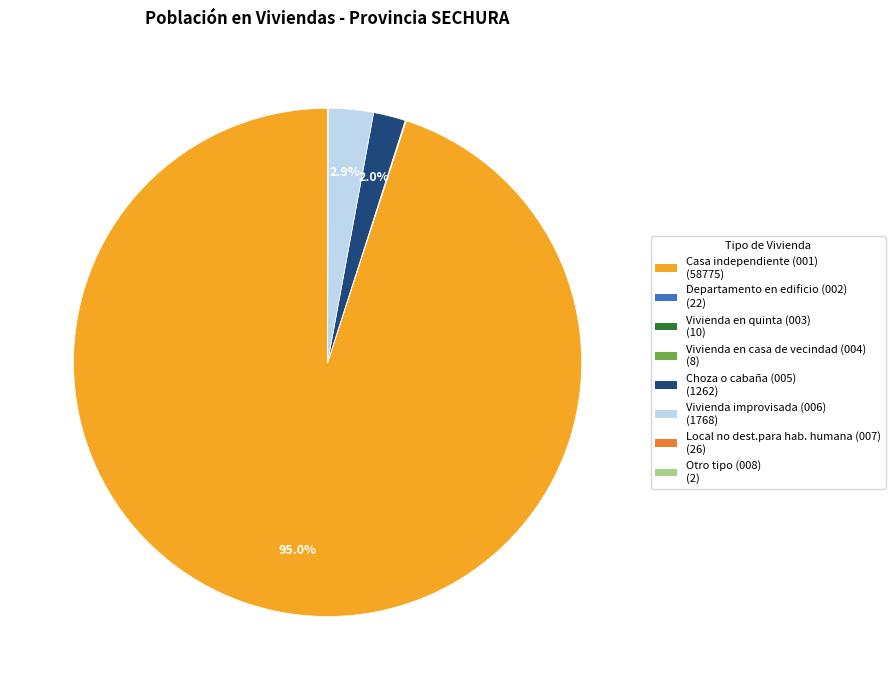

Does Casa independiente (001) account for over 50% of the chart?

Yes